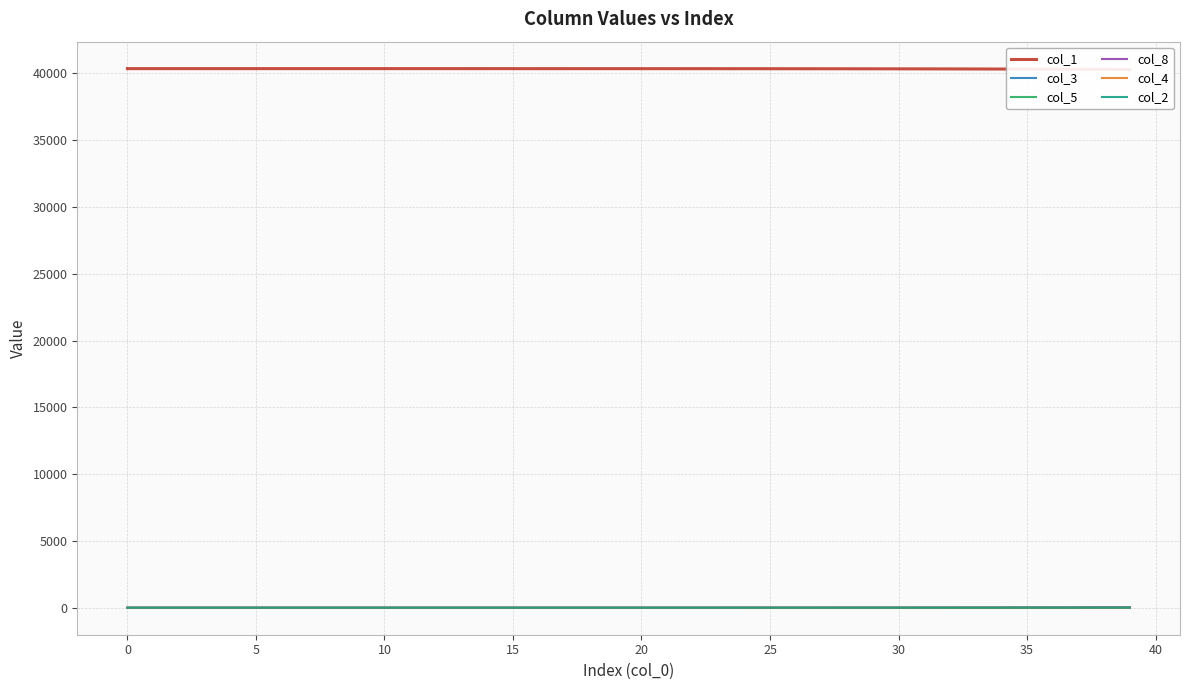

How many lines are shown in the chart?

6